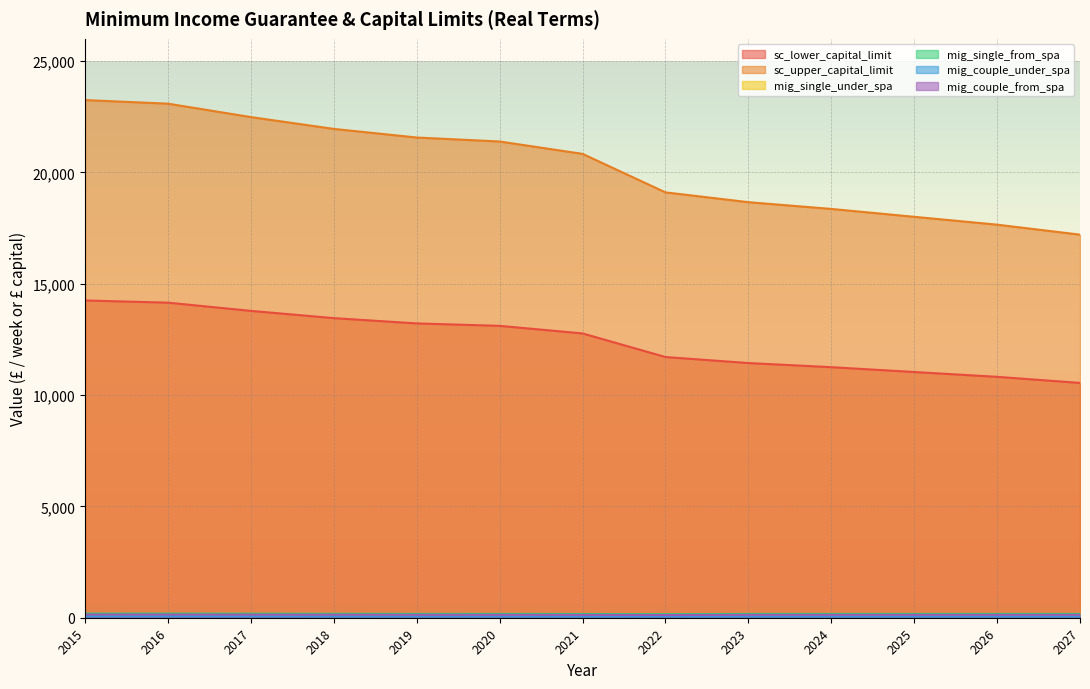

What is the value of the mig_single_under_spa point at the 6th from the left?

84.1